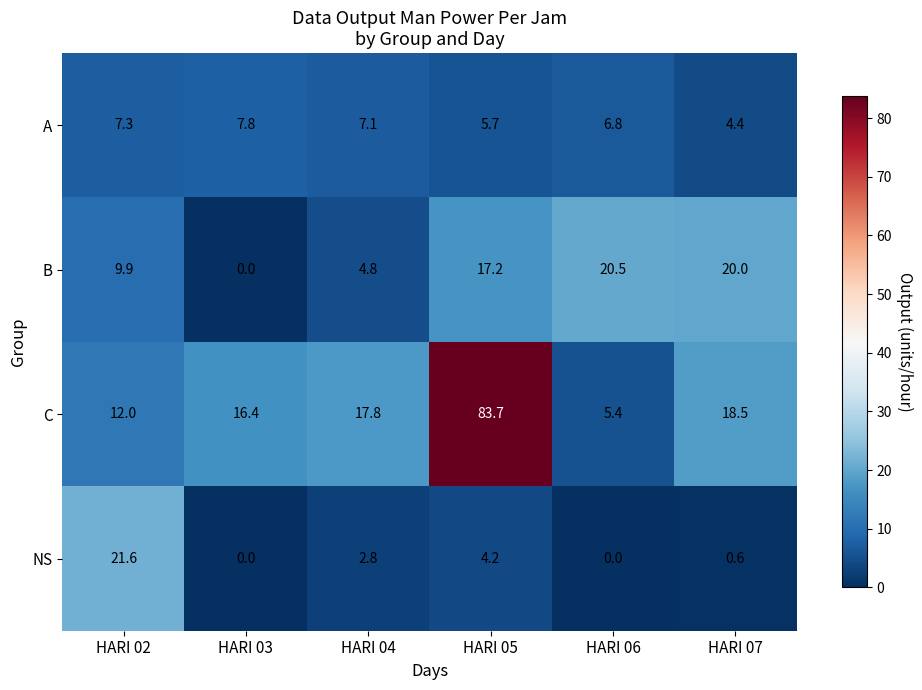

What is the maximum value shown in the chart?

83.7